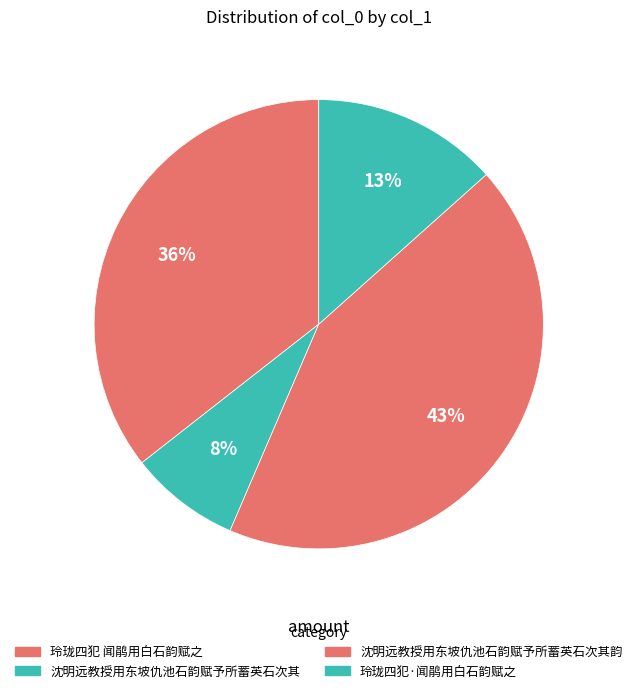

Rank the categories by value from lowest to highest.

沈明远教授用东坡仇池石韵赋予所蓄英石次其, 玲珑四犯·闻鹃用白石韵赋之, 玲珑四犯 闻鹃用白石韵赋之, 沈明远教授用东坡仇池石韵赋予所蓄英石次其韵